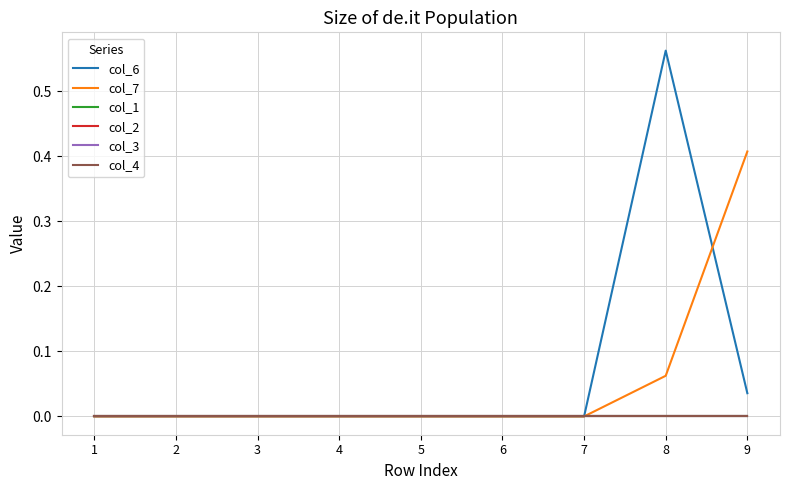

Which series has the largest range (max minus min)?

col_6